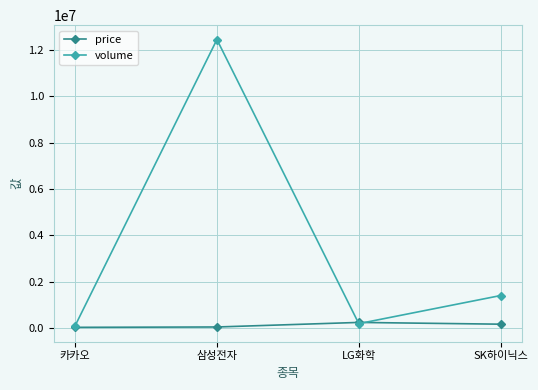

What is the sum of the price values at LG화학 and SK하이닉스?

423900